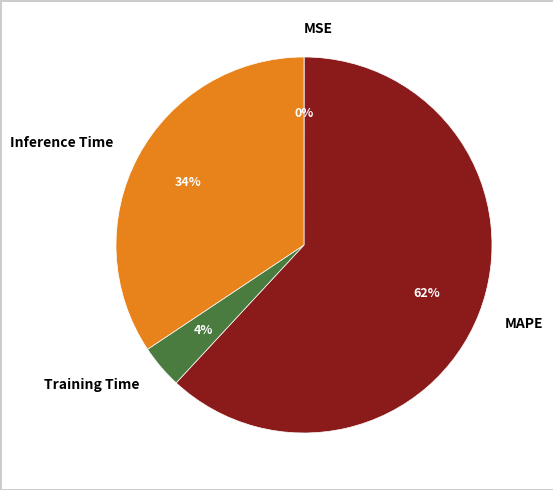

Which has a higher value, Inference Time or Training Time?

Inference Time